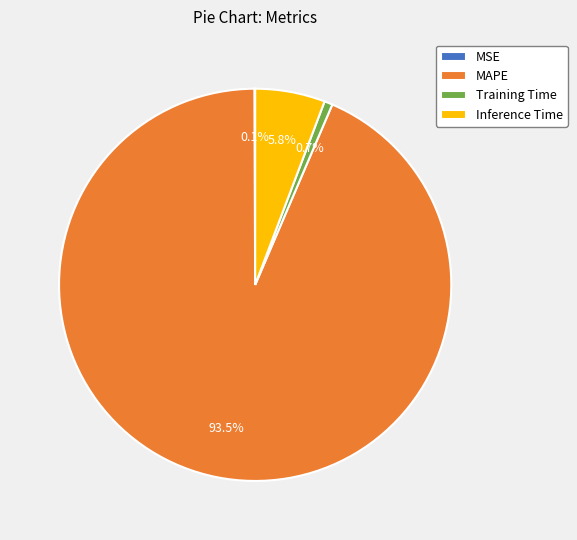

What percentage is the Training Time slice, to the nearest percent?

1%